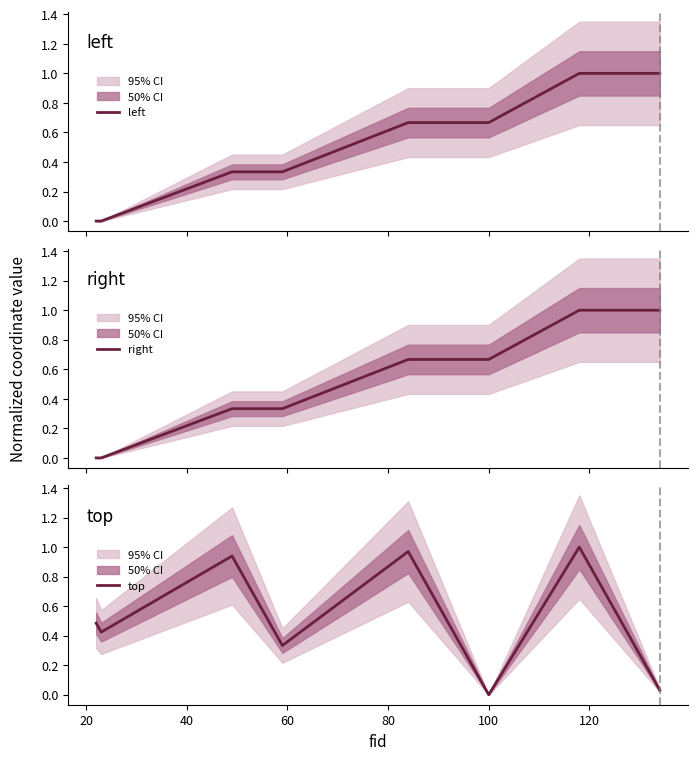

What is the difference between the maximum and minimum values in the top series?

1.0